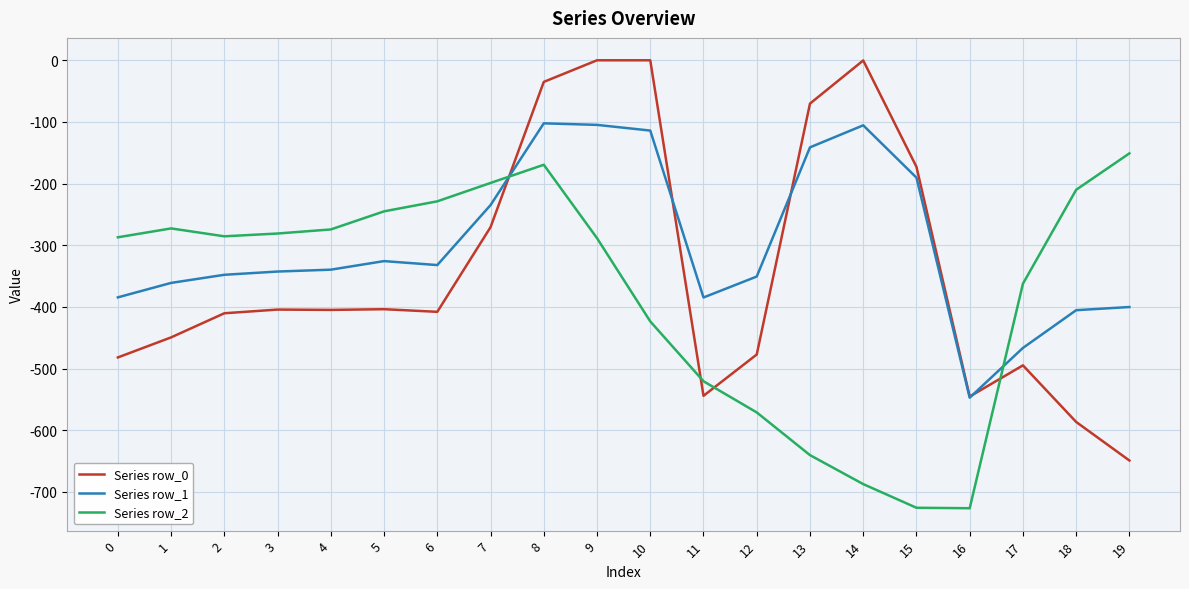

What is the sum of all Series row_2 values?

-7550.6